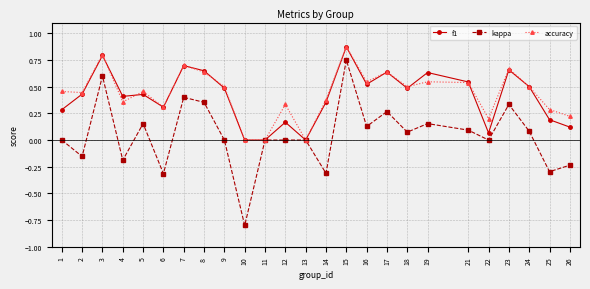

True or false: accuracy has a value of 0.9 at 9.

False